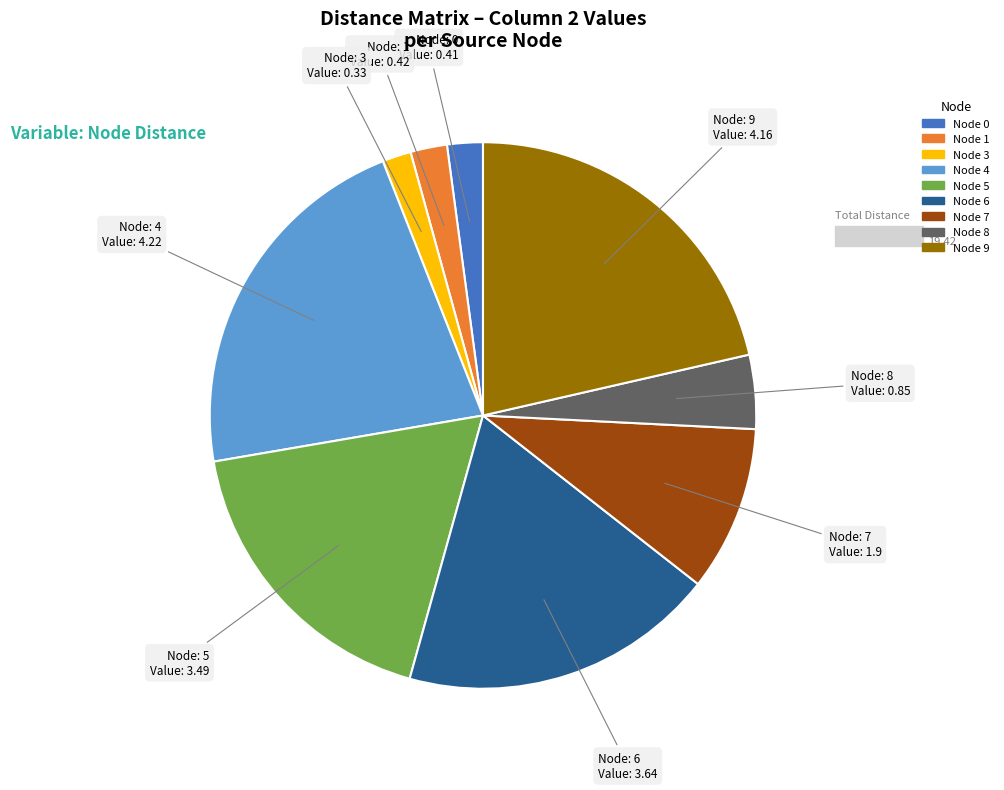

Is there a majority slice in this chart?

No